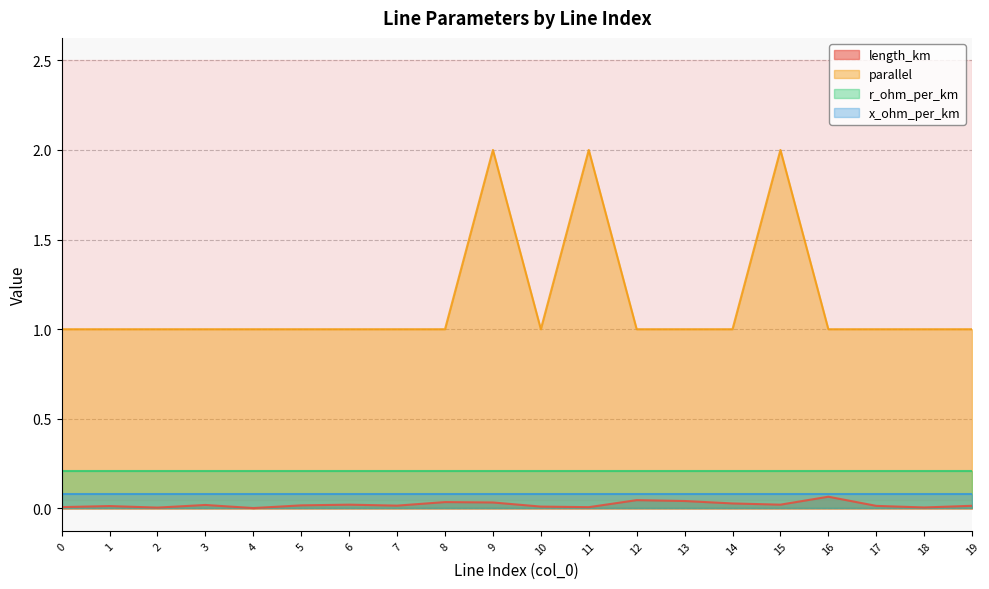

Which series has the largest total across all categories?

parallel